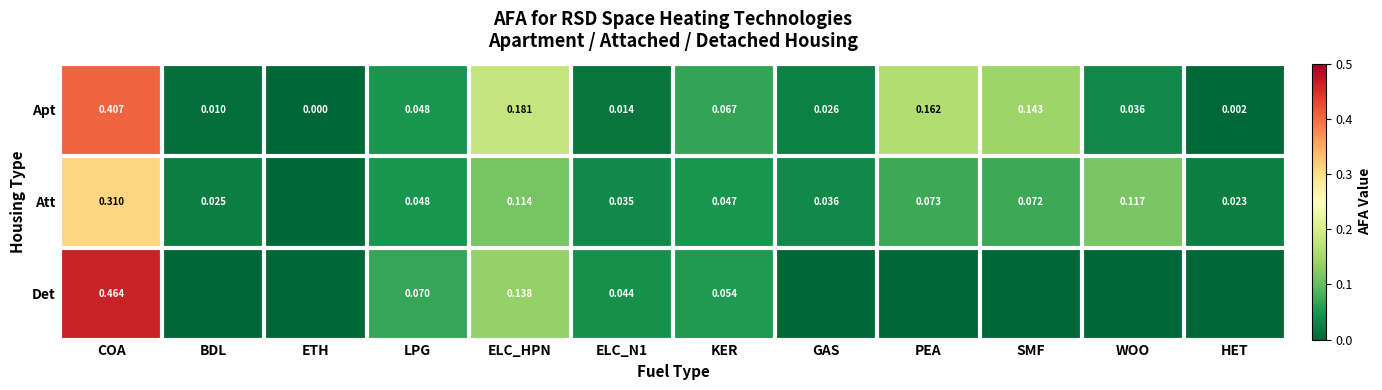

Is the value of Apt at PEA greater than the value of Att at WOO?

Yes